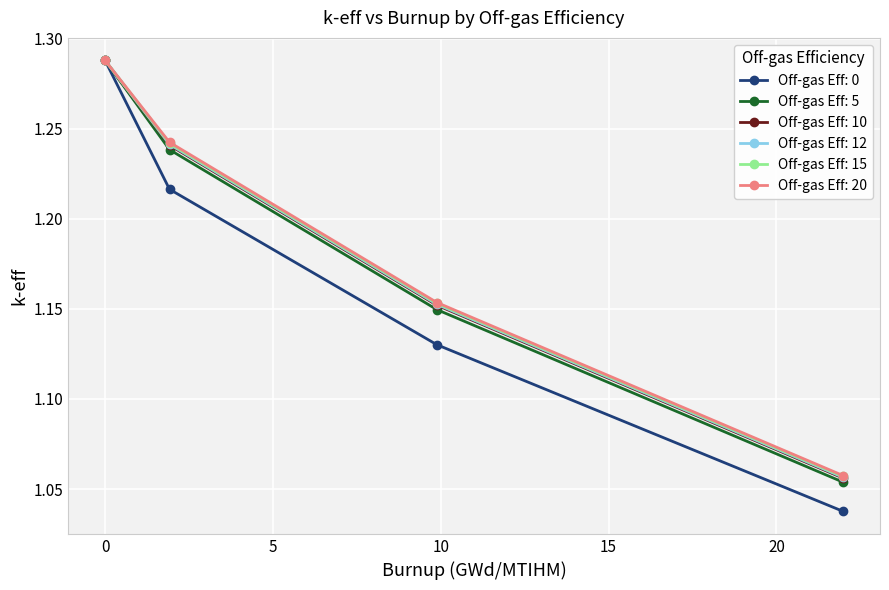

Which series has the widest spread of values?

Off-gas Eff: 0